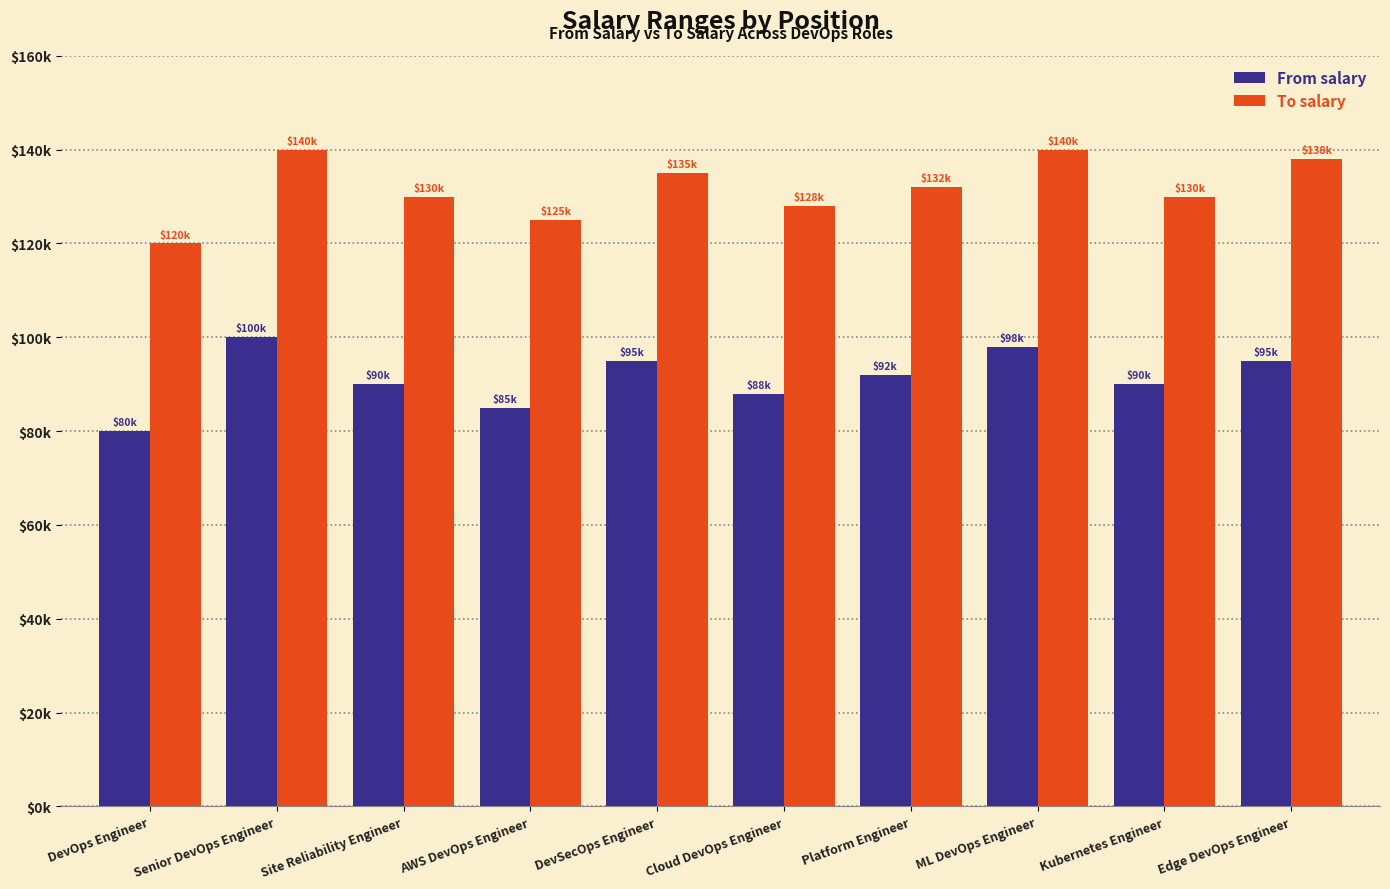

At Site Reliability Engineer, list the series in order from smallest to largest.

From salary, To salary